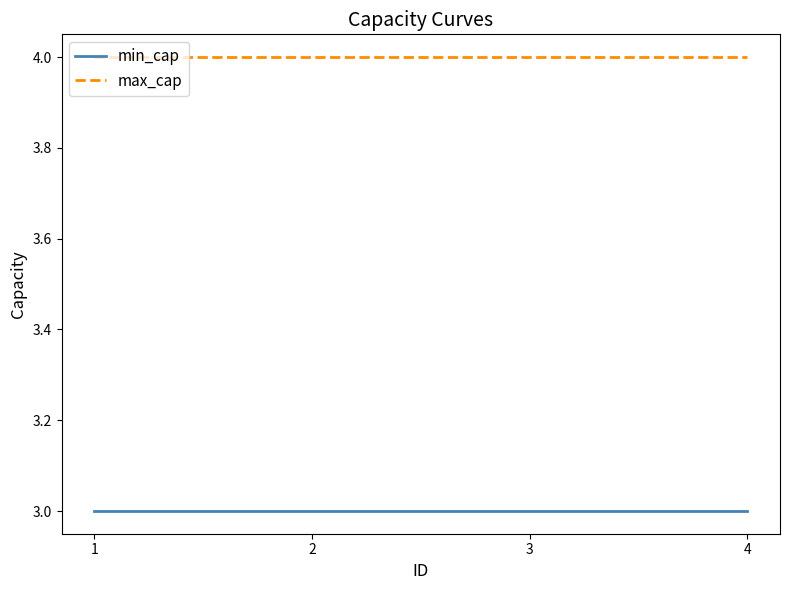

What is the maximum value shown in the chart?

4